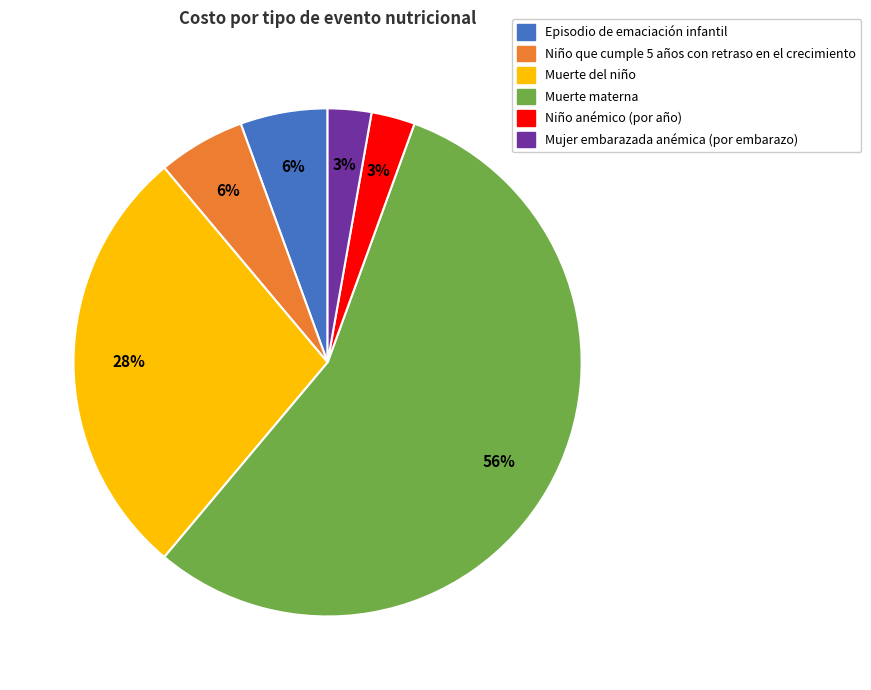

To the nearest percent, what portion does Episodio de emaciación infantil represent?

6%